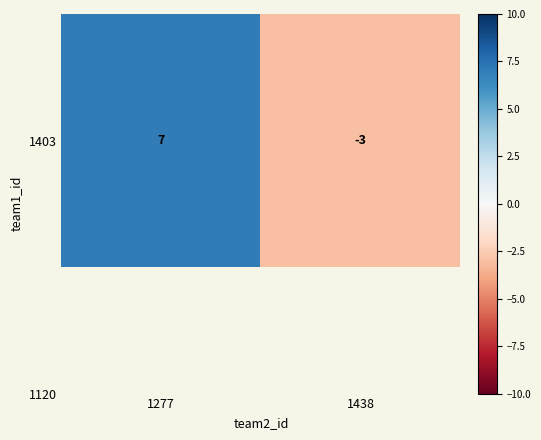

What is the approximate value at 1277, to the nearest 5?

5